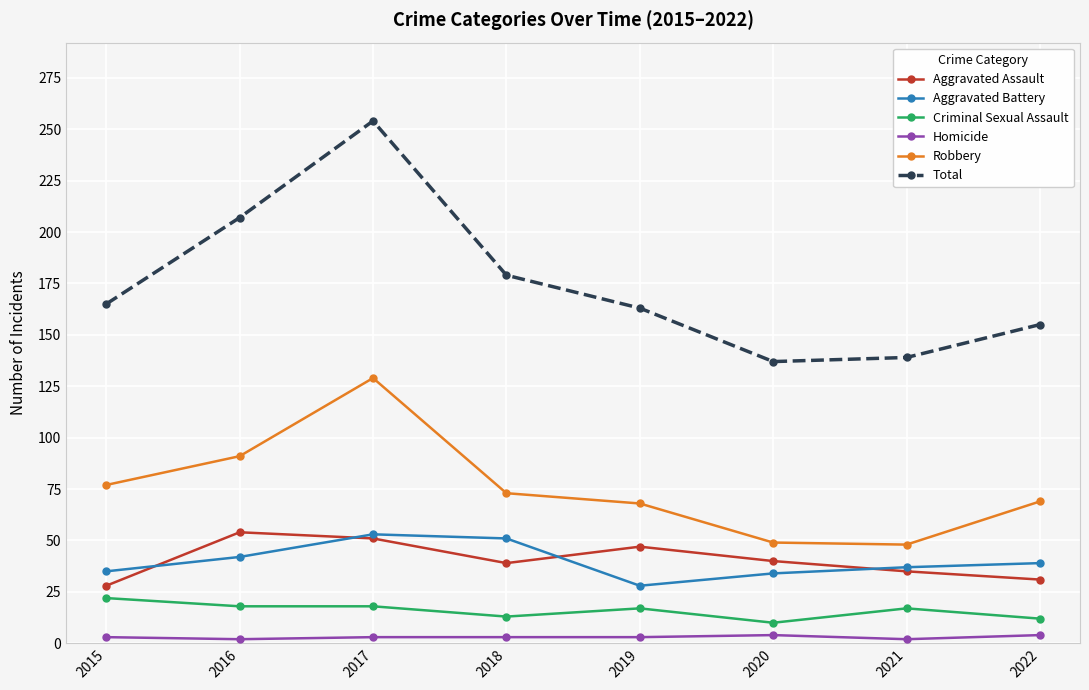

What is the value of the Robbery point at the 3rd from the left?

129